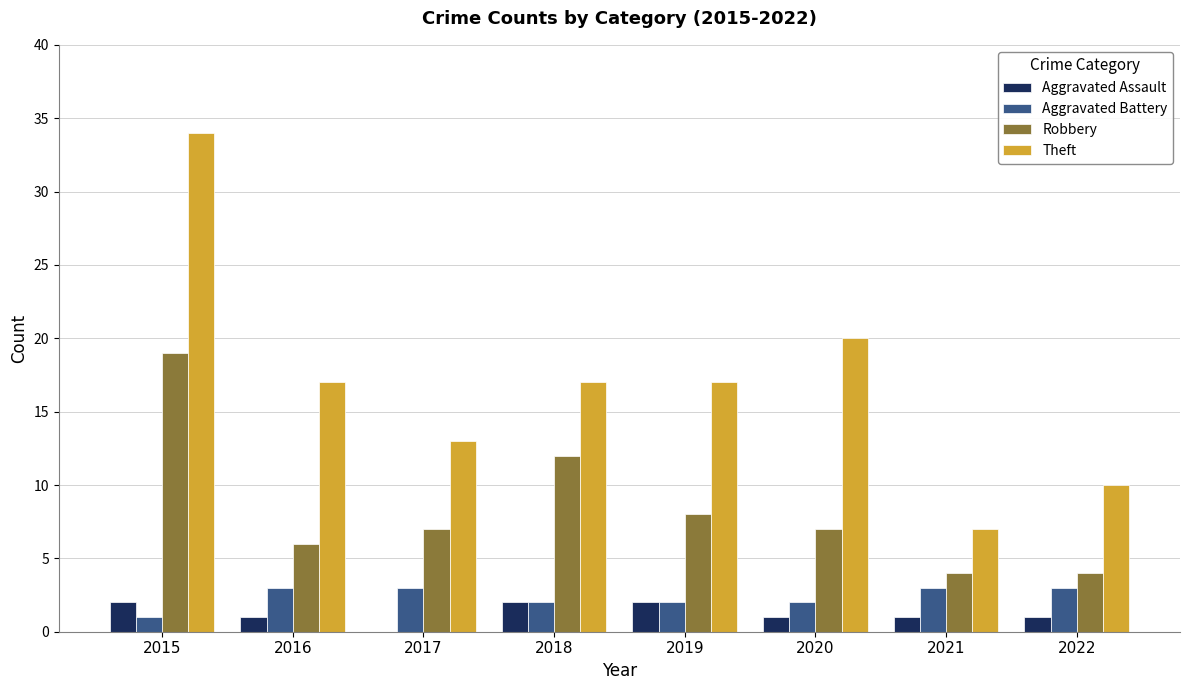

Are the bars grouped side by side (vs. stacked)?

Yes